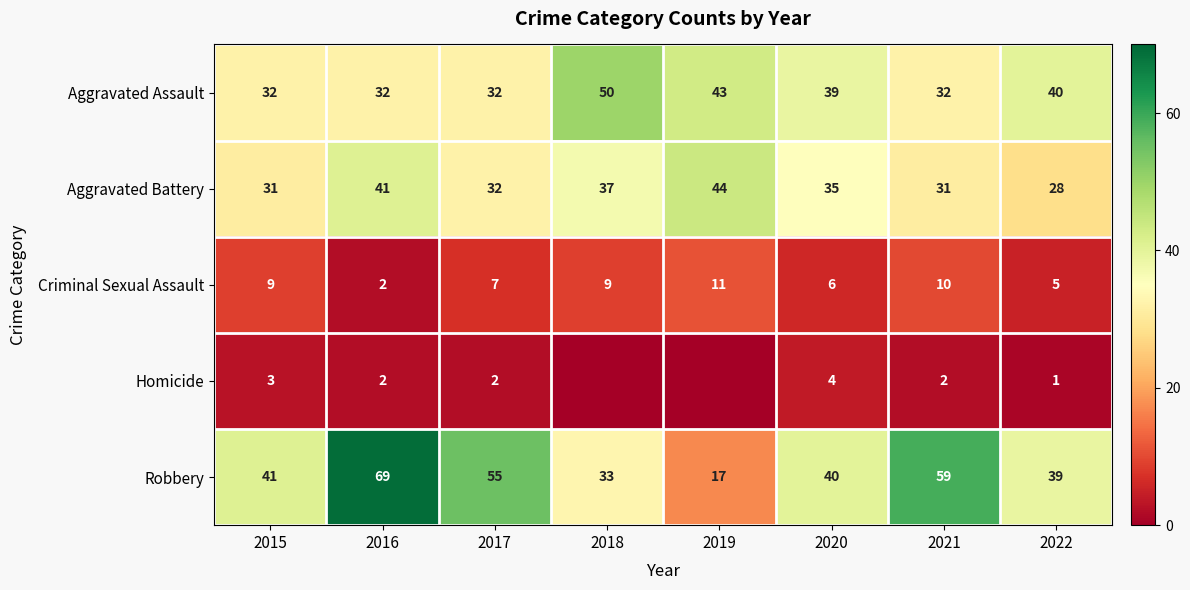

How many Aggravated Assault values are between 32 and 43?

7